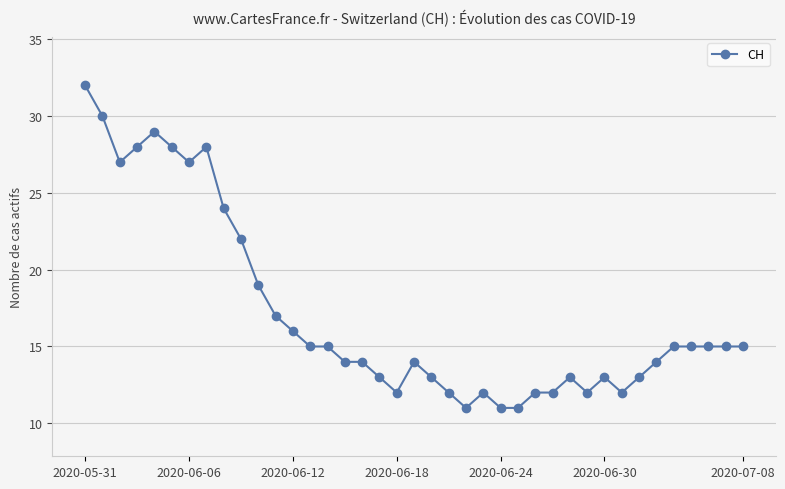

True or false: there are more than 1 points higher than both neighbors.

True